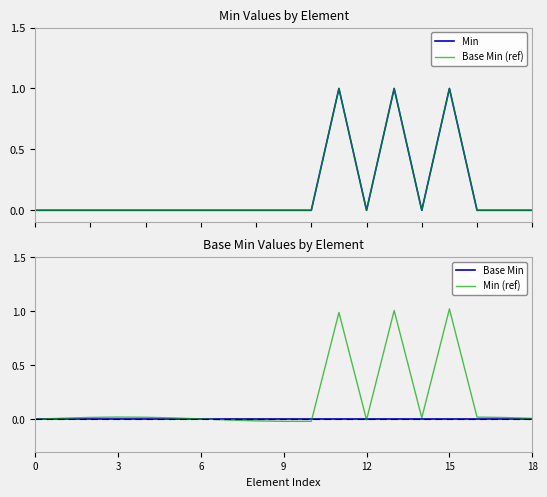

Is the value of Min (ref) at 14 greater than the value of Min at 9?

Yes